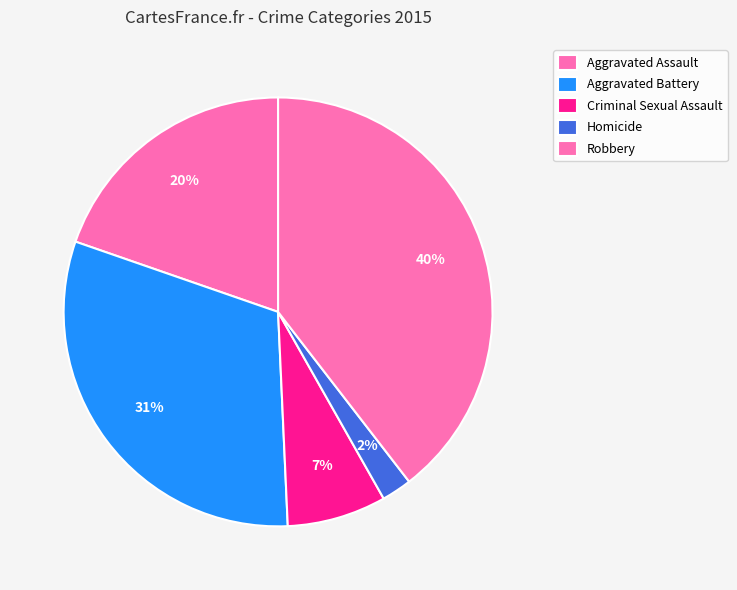

Combined, do Robbery and Homicide account for over 50%?

No